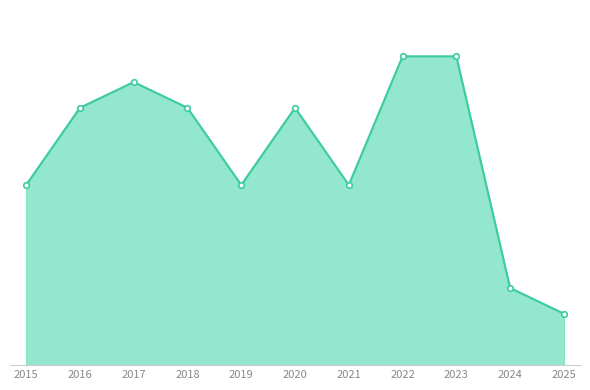

What is the greatest value displayed?

12